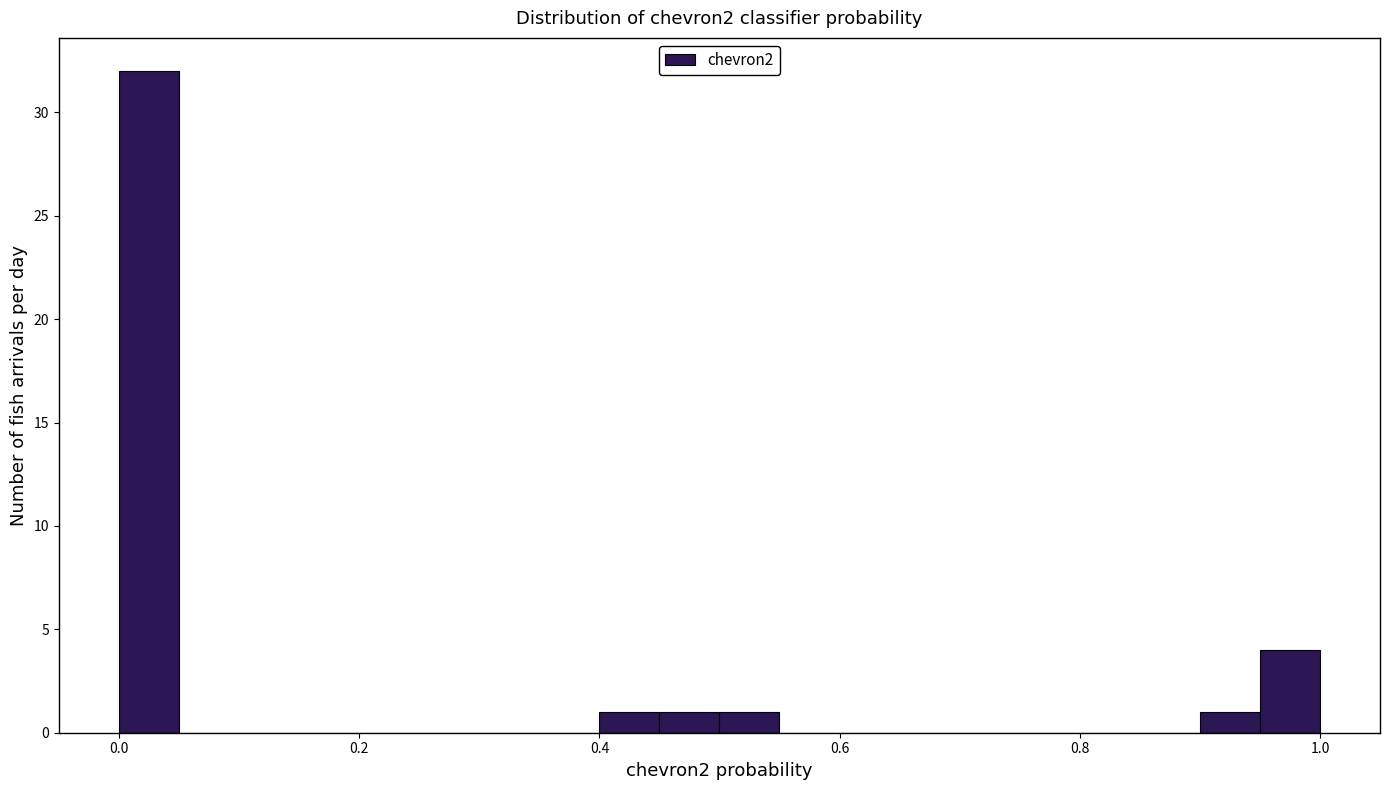

Read against the x-axis, roughly where is the centre of the tallest bar?

0.02